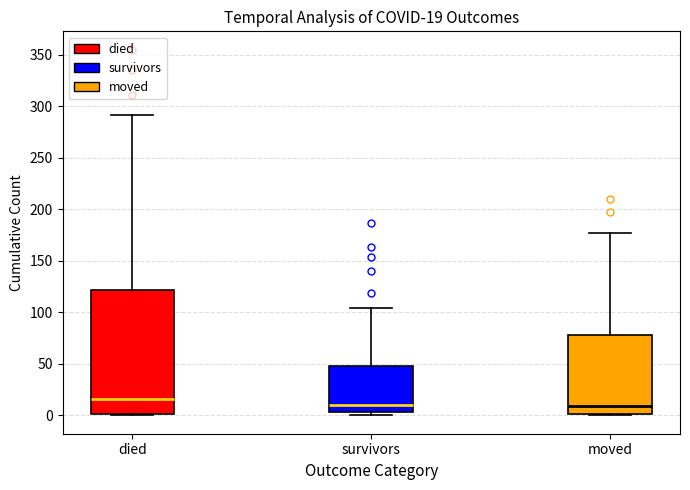

Comparing the boxes themselves (not the whiskers), which one is the tallest?

died